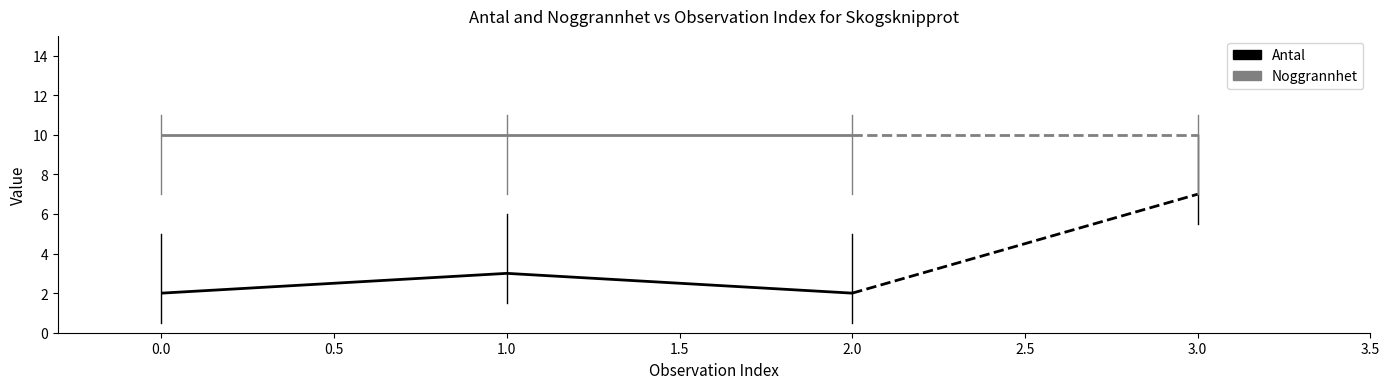

What is the spread (max minus min) of values at 1.0?

7